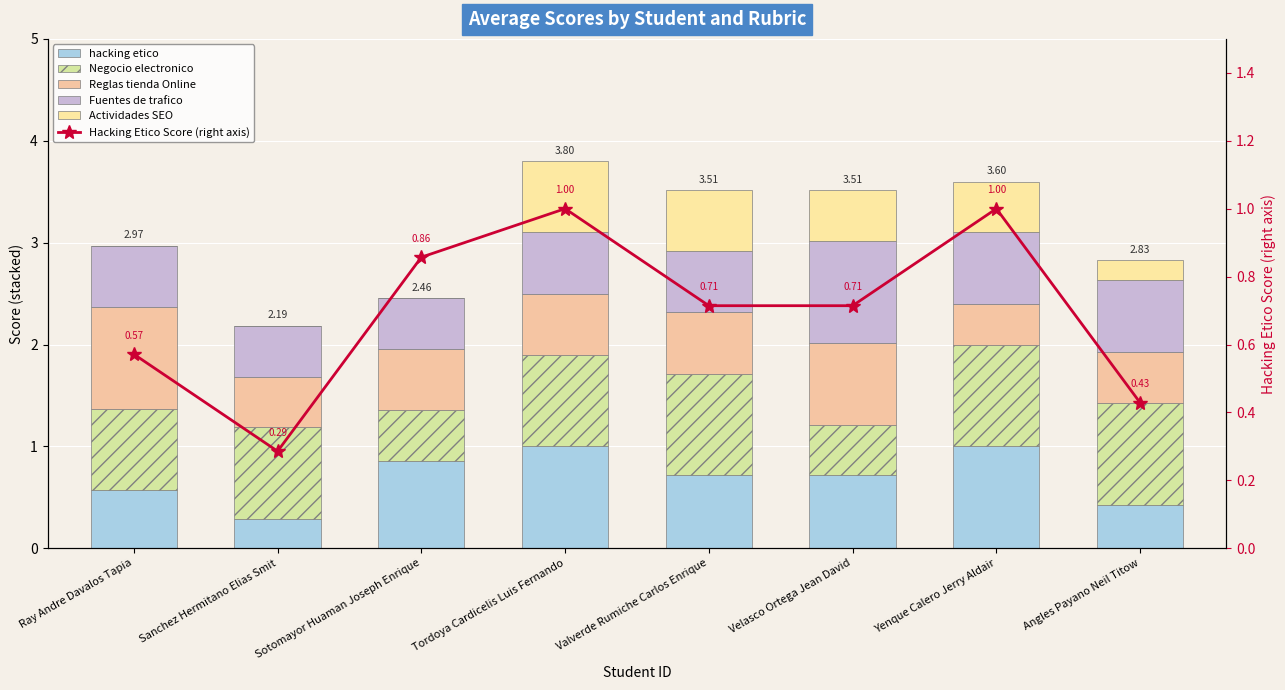

Which has a higher value, Sotomayor Huaman Joseph Enrique or Sanchez Hermitano Elias Smit?

Sotomayor Huaman Joseph Enrique